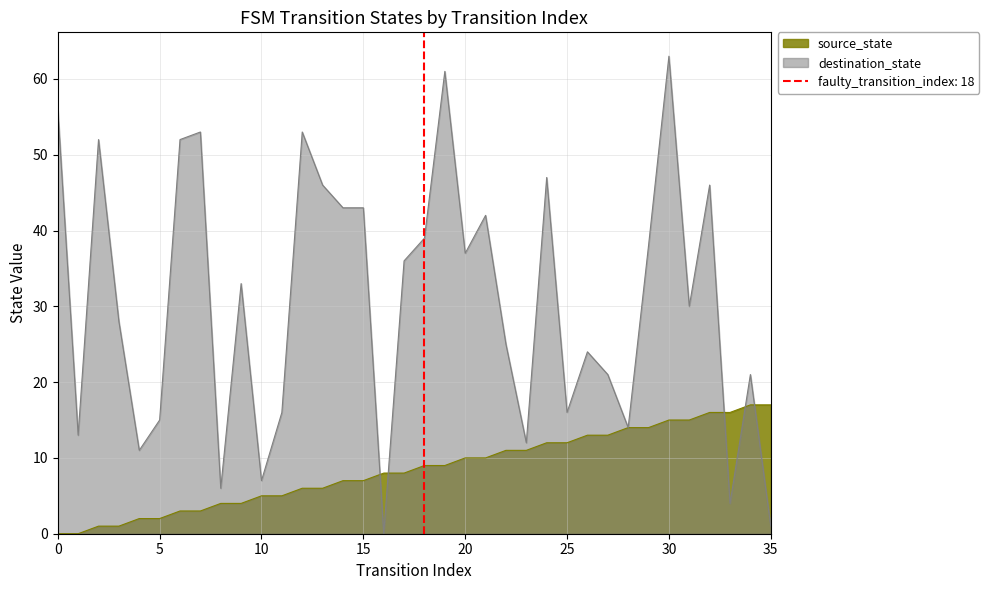

True or false: source_state has more than 0 points higher than both neighbors.

False